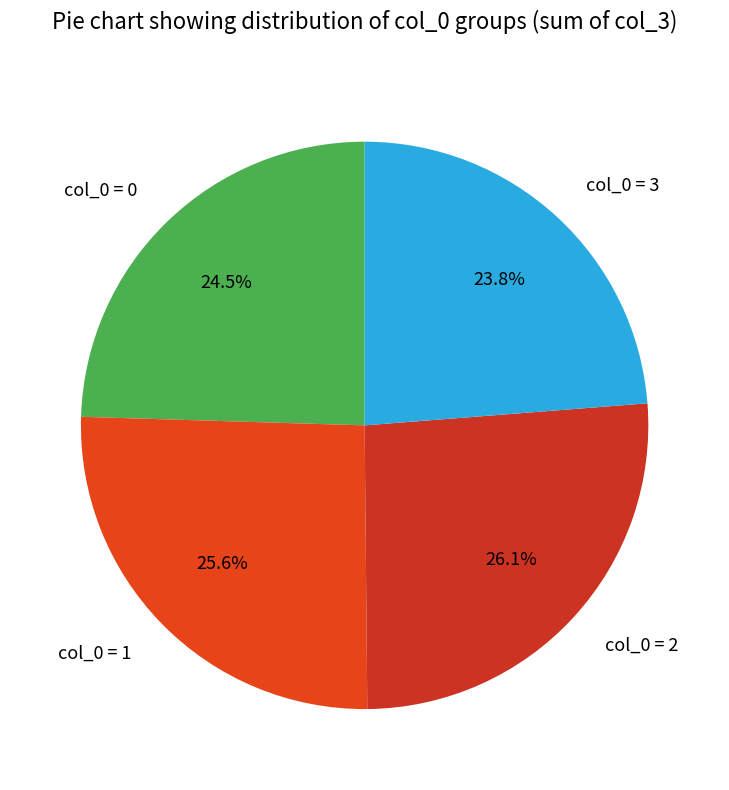

What percentage is the col_0 = 3 slice, to the nearest percent?

24%